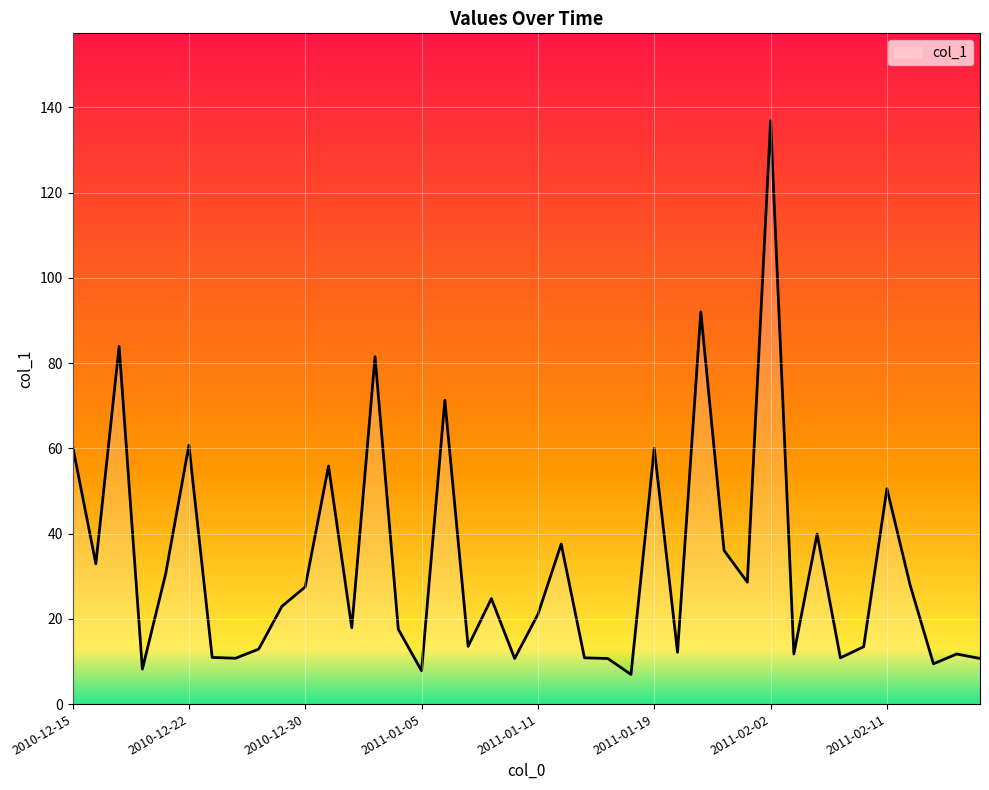

What is the difference between the maximum and minimum values?

129.9